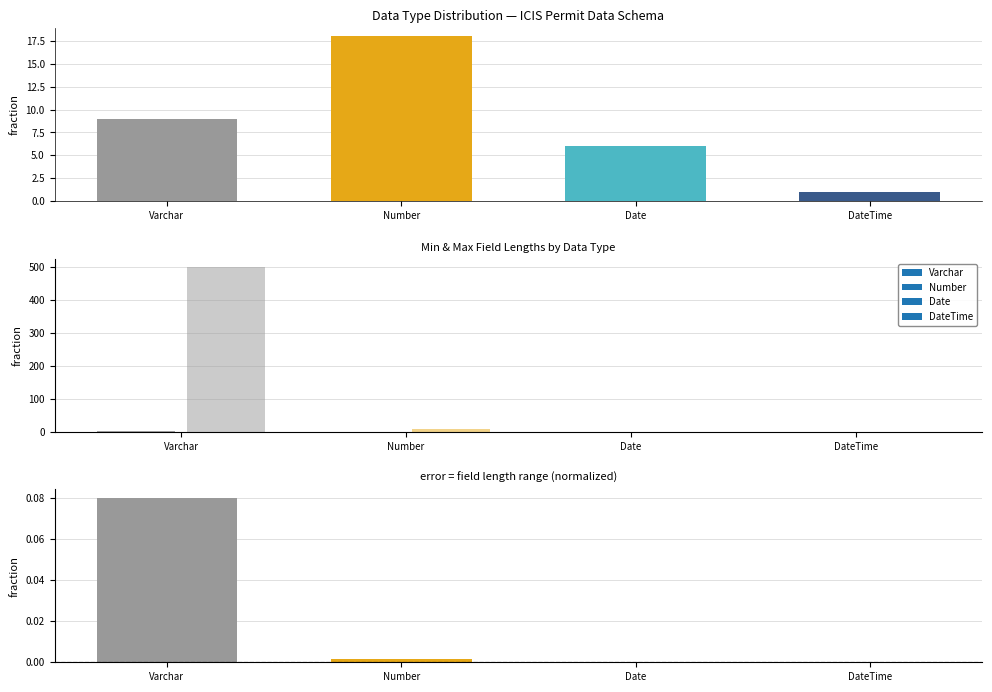

Read the value at Number, to the nearest 5.

20